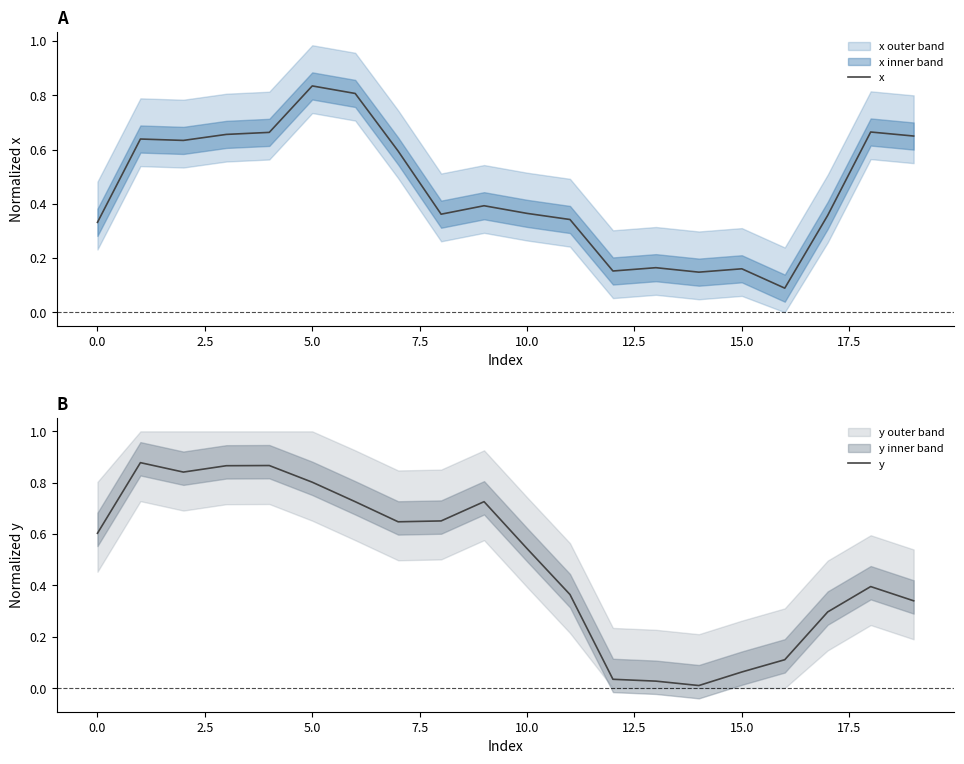

What is the sum of all y values?

9.8